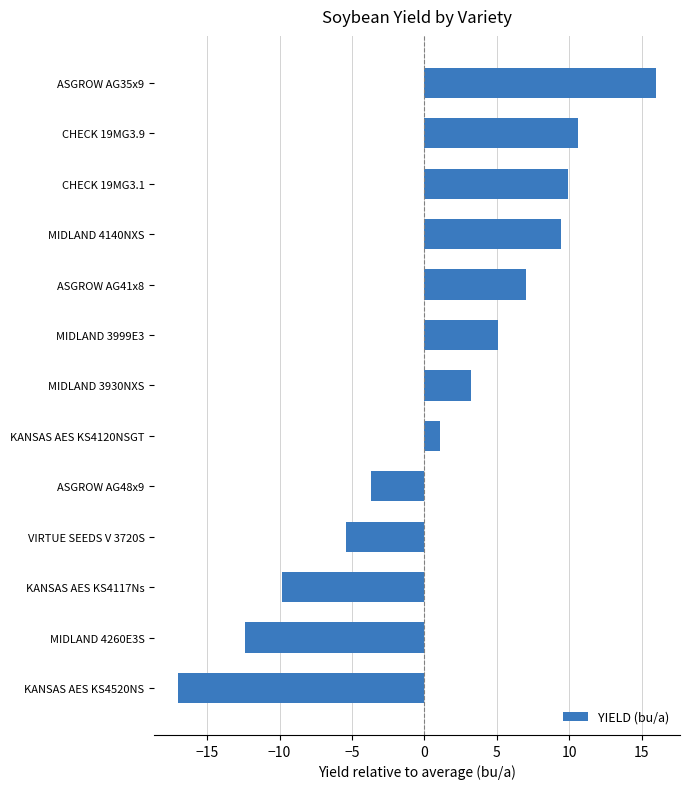

What is the maximum value shown in the chart?

16.0